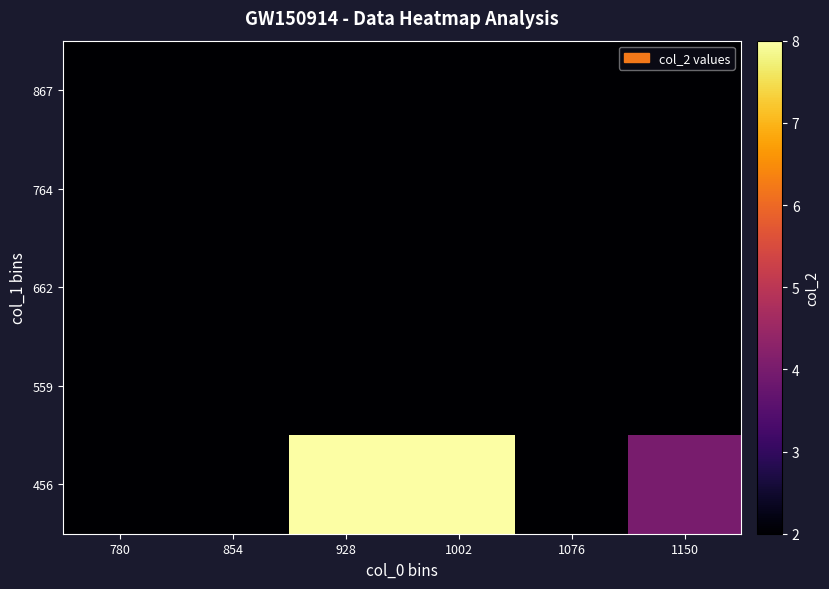

What is the total value across all series at 1076?

10